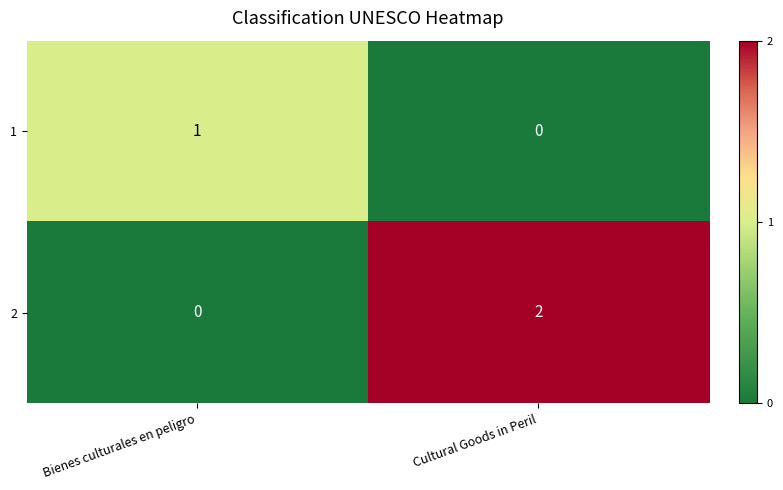

True or false: 1 has a value of 0 at Bienes culturales en peligro.

False